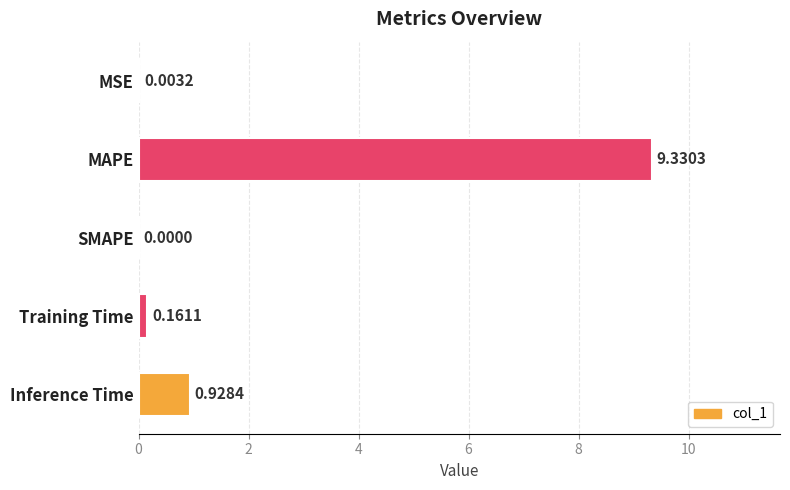

What is the sum of all values?

10.4